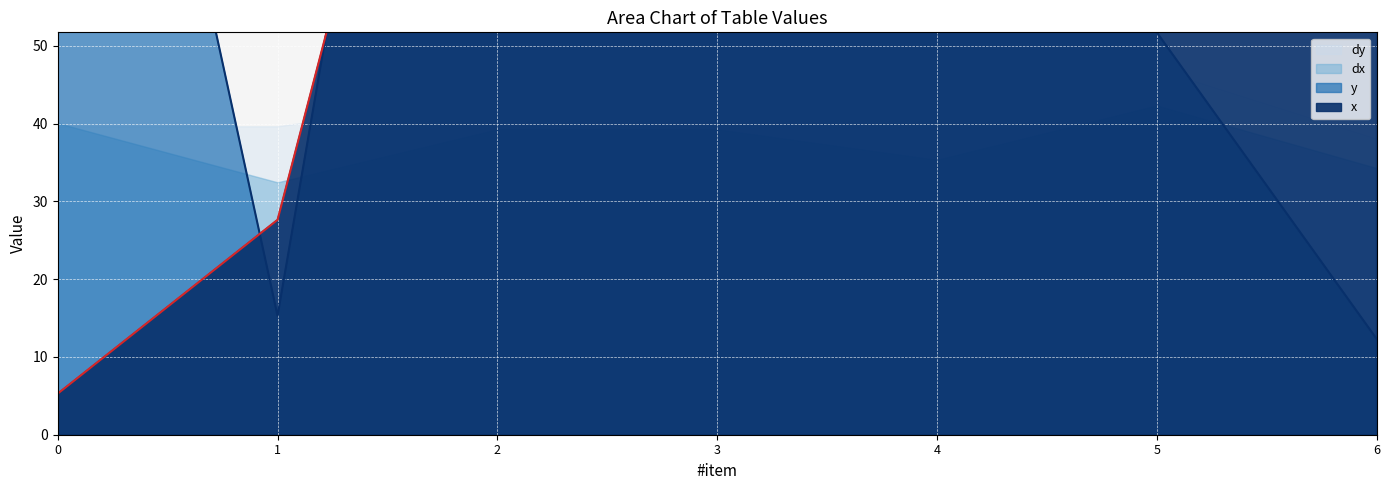

Which category has the lowest value in the y series?

6